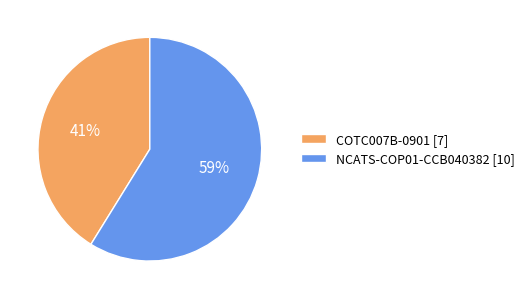

What percentage is the COTC007B-0901 slice, to the nearest percent?

41%